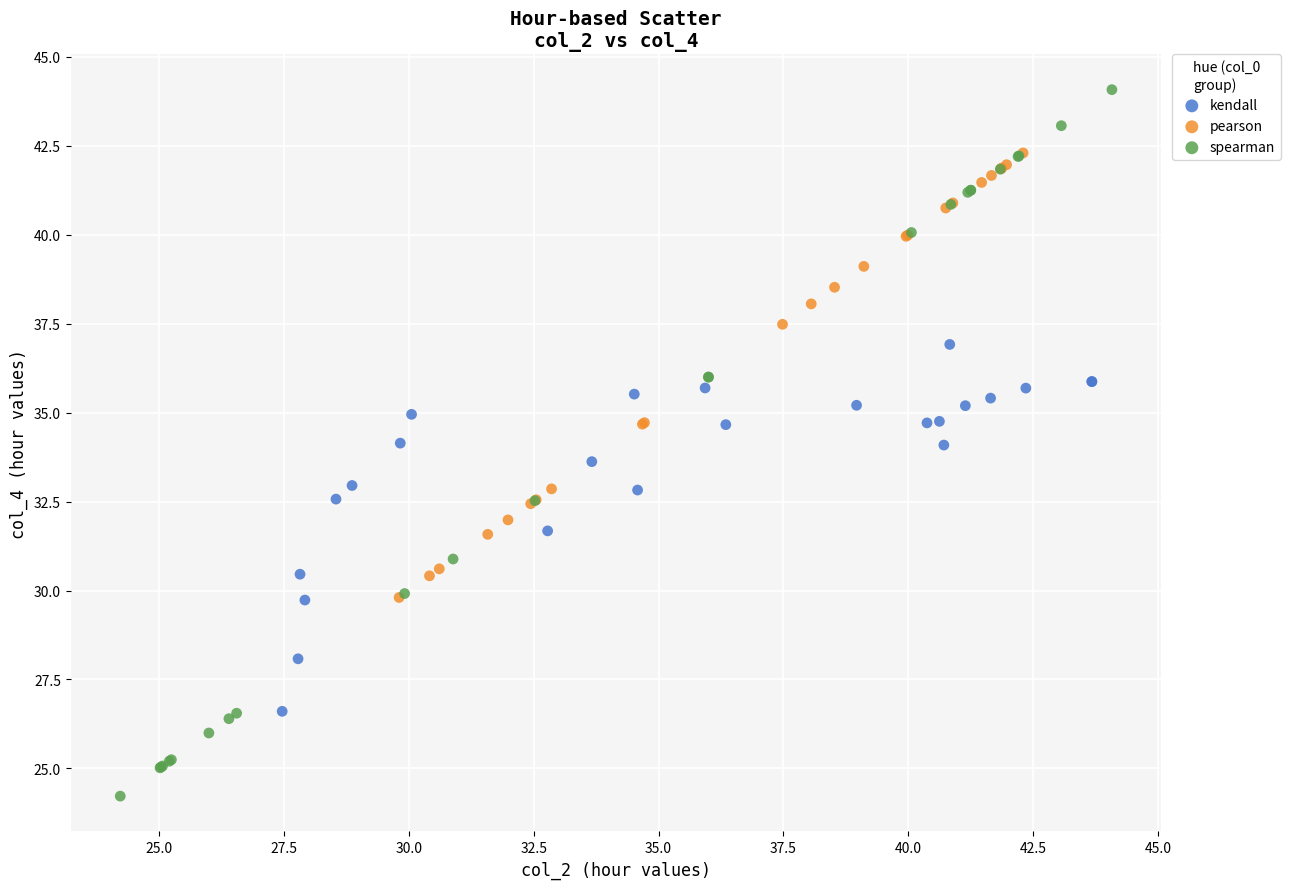

Which series reaches the minimum Y coordinate?

spearman